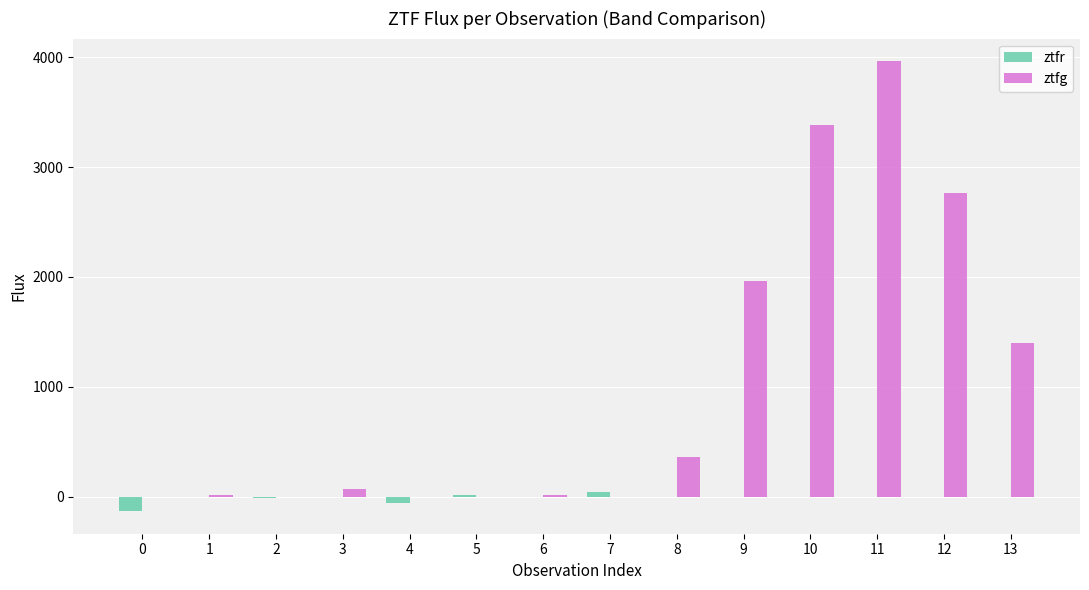

What are all the series names shown in the legend?

ztfr, ztfg